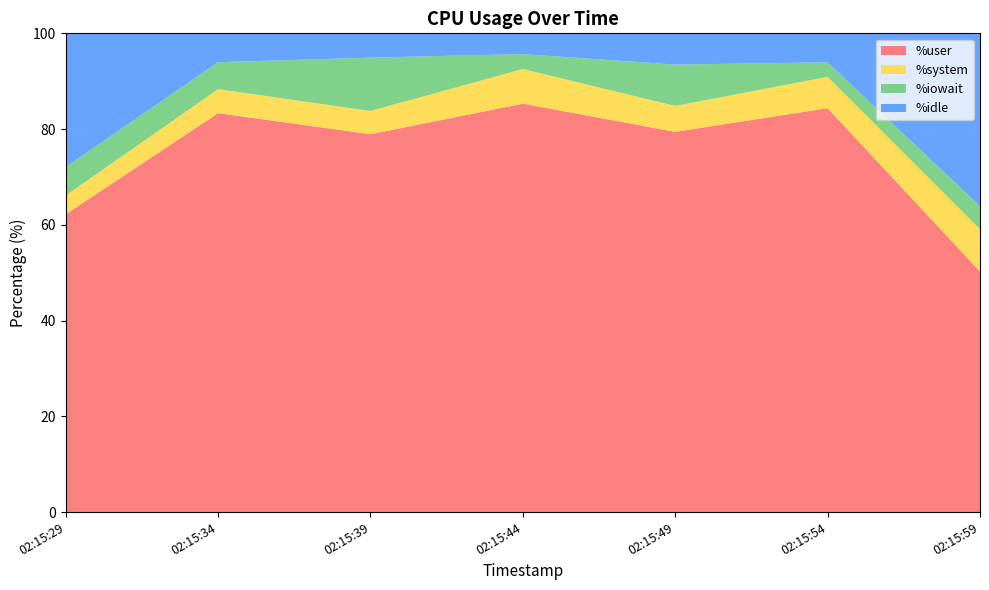

Reading left to right, list all the values displayed in this chart.

%user: 1=62.2	0=83.3	10=78.9	2=85.3	3=79.4	3=84.4	1=50.2
%system: 1=3.9	0=5.0	10=4.9	2=7.2	3=5.4	3=6.6	1=8.8
%iowait: 1=6.0	0=5.6	10=11.1	2=3.1	3=8.6	3=3.0	1=4.8
%idle: 1=27.9	0=6.0	10=5.1	2=4.3	3=6.5	3=6.0	1=36.1